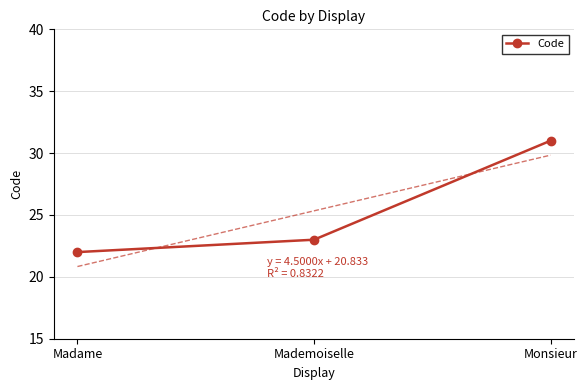

Reading right to left, extract all data points from this chart.

31	23	22